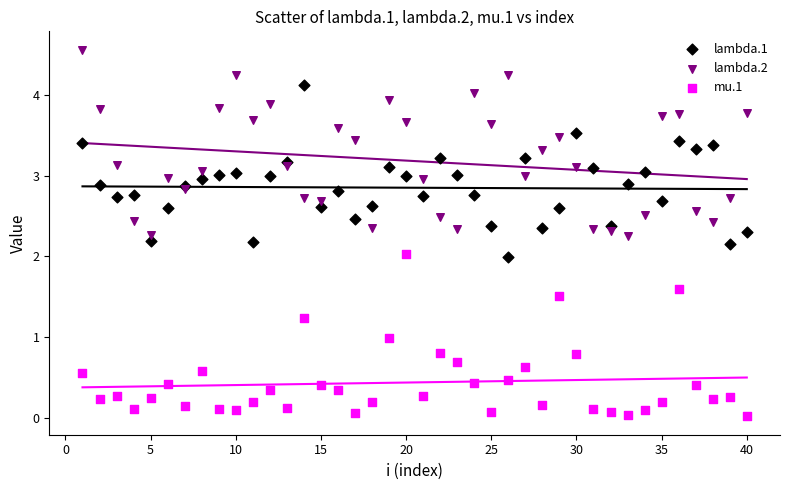

What is the X range (max minus min) for the scatter plot?

39.0